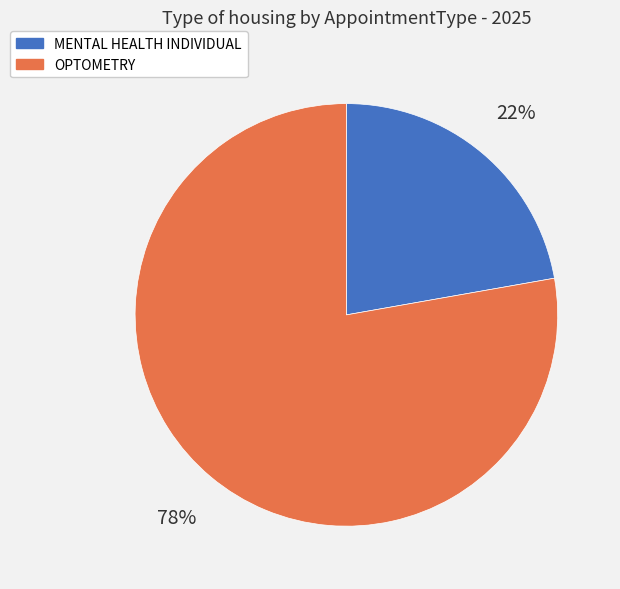

Rank the categories by value from highest to lowest.

OPTOMETRY, MENTAL HEALTH INDIVIDUAL